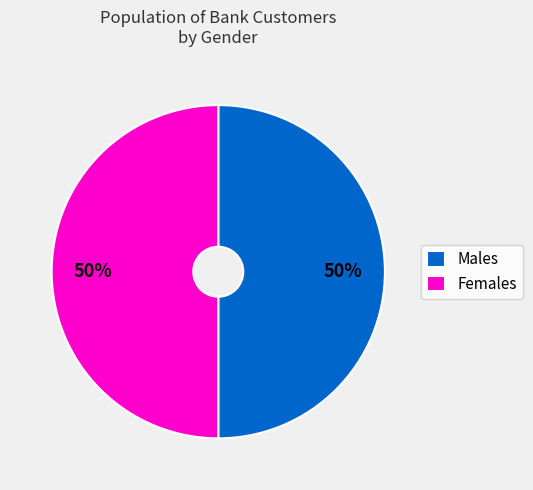

What percentage is the Males slice, to the nearest percent?

50%